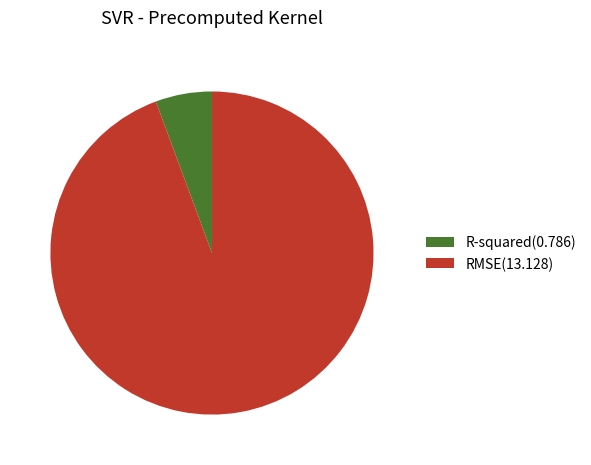

Rank the categories by value from lowest to highest.

R-squared, RMSE